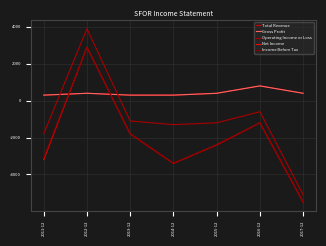

What is the difference between the highest and lowest values at 2015-12?

2800